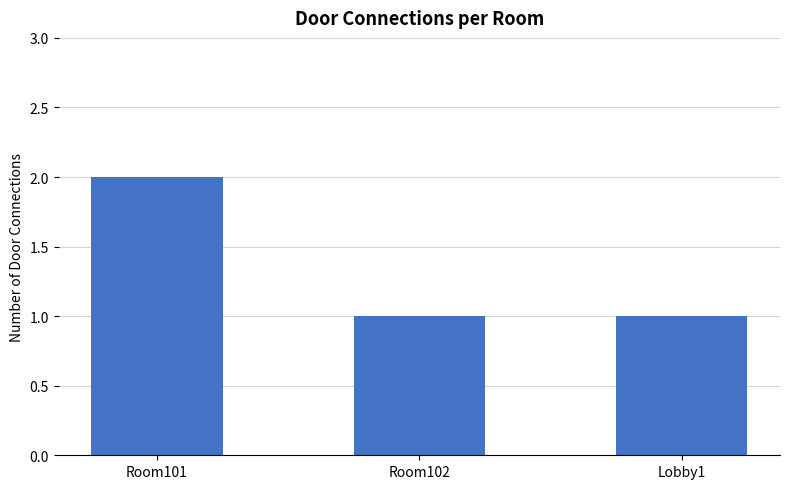

Reading right to left, transcribe all the data shown in this chart.

Lobby1=1	Room102=1	Room101=2